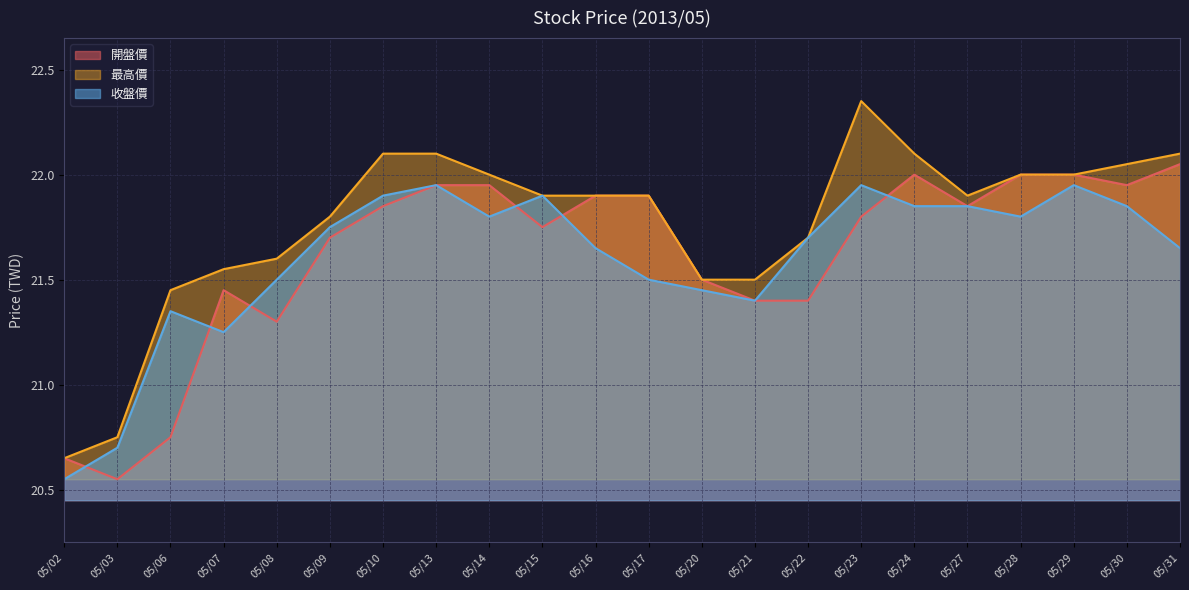

The 開盤價 series shows 9.2 at 05/16. True or false?

False